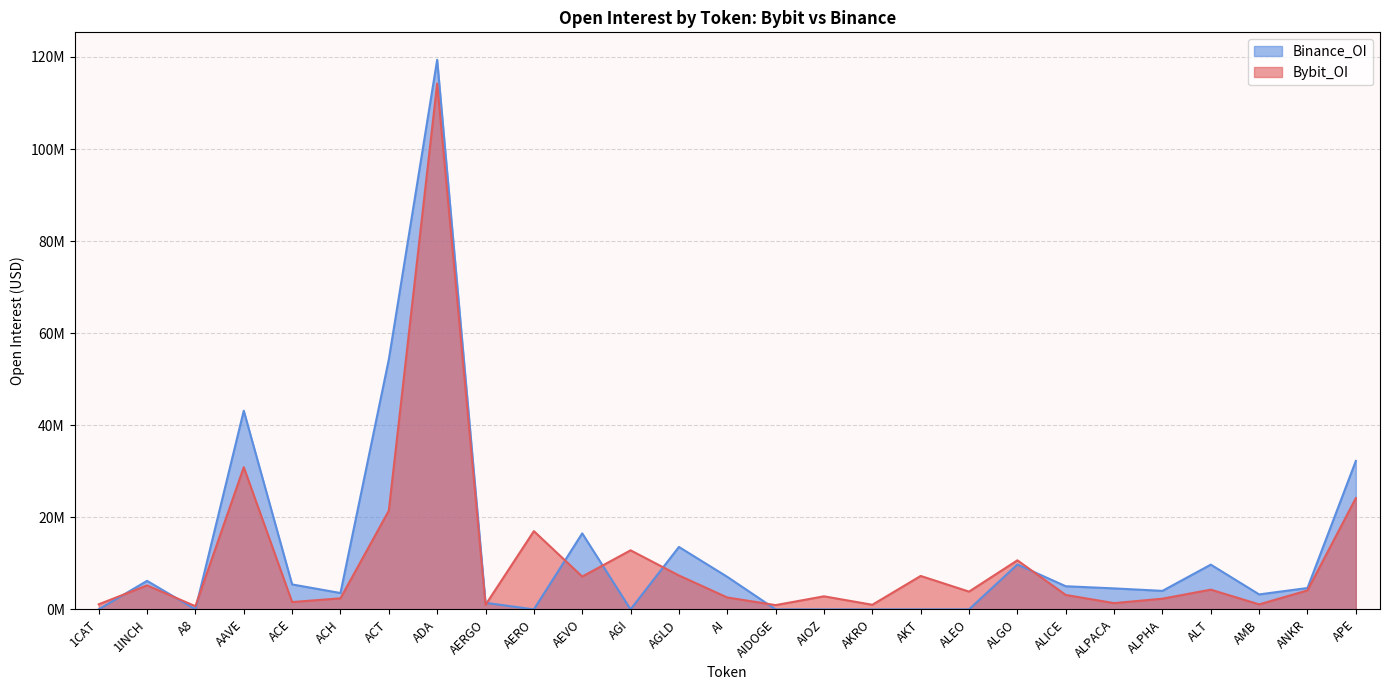

At which label does Bybit_OI first exceed 3854970?

1INCH